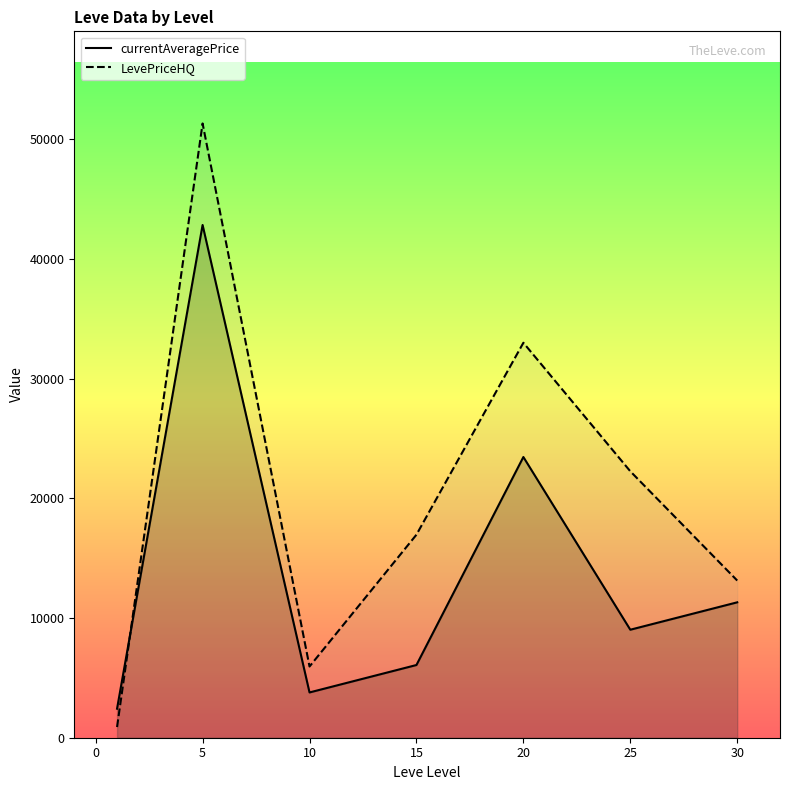

Rank the series by their average value, from lowest to highest.

currentAveragePrice, LevePriceHQ